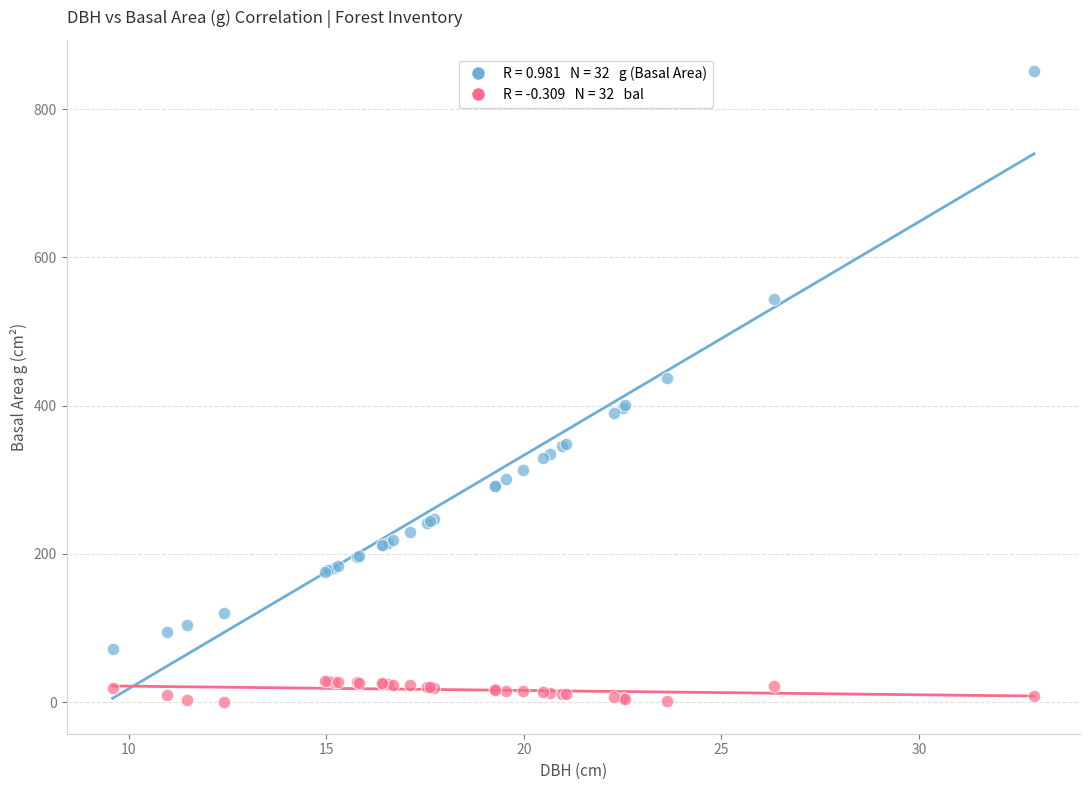

Across all series, what Y value is closest to 425?

437.6